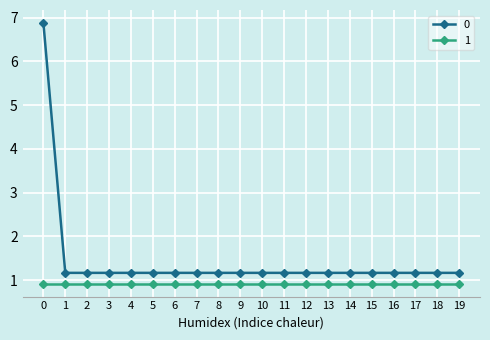

What is the difference between the maximum and minimum values in the 0 series?

5.7